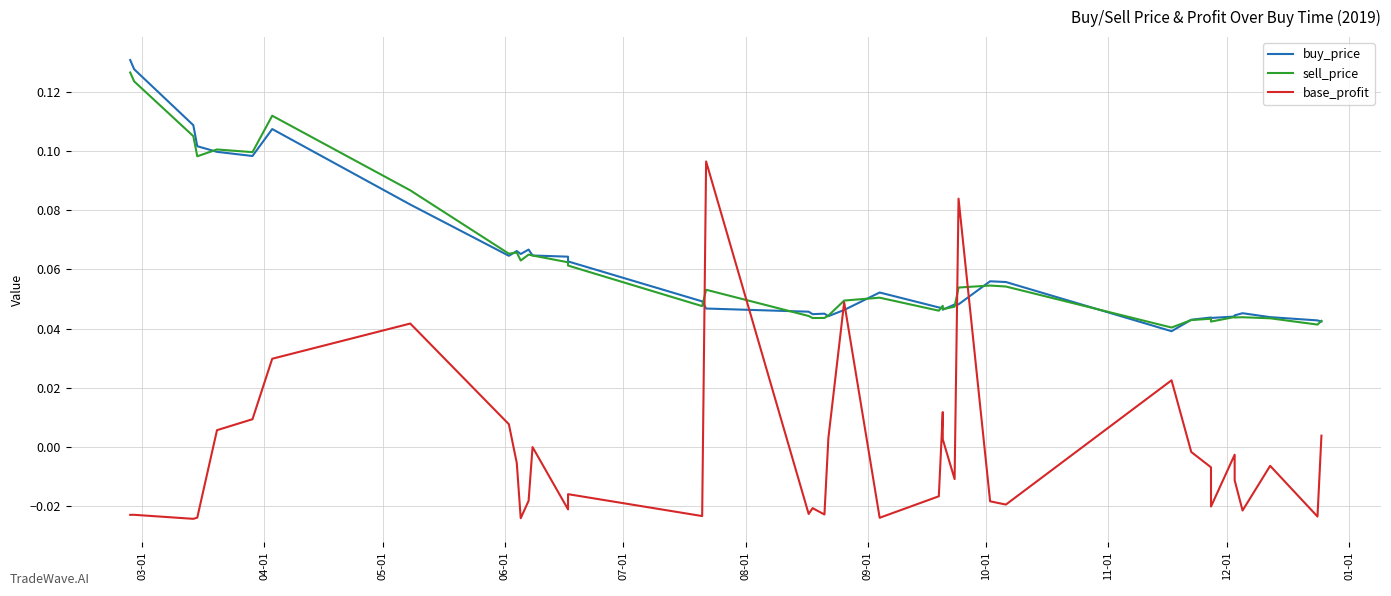

Is this an area chart (filled region under the line)?

No